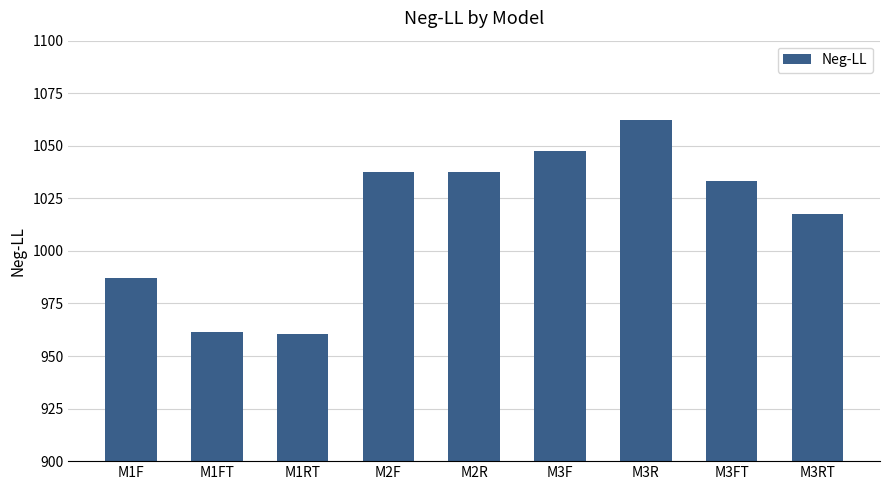

How many distinct data groups are displayed?

1